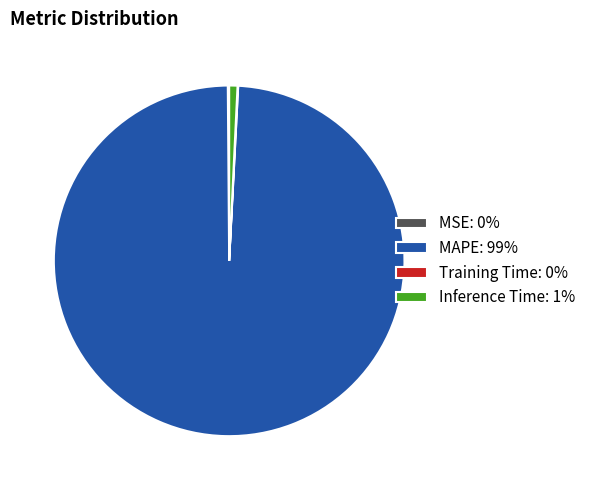

Is it true that MAPE: 99% is 91% of the pie?

False